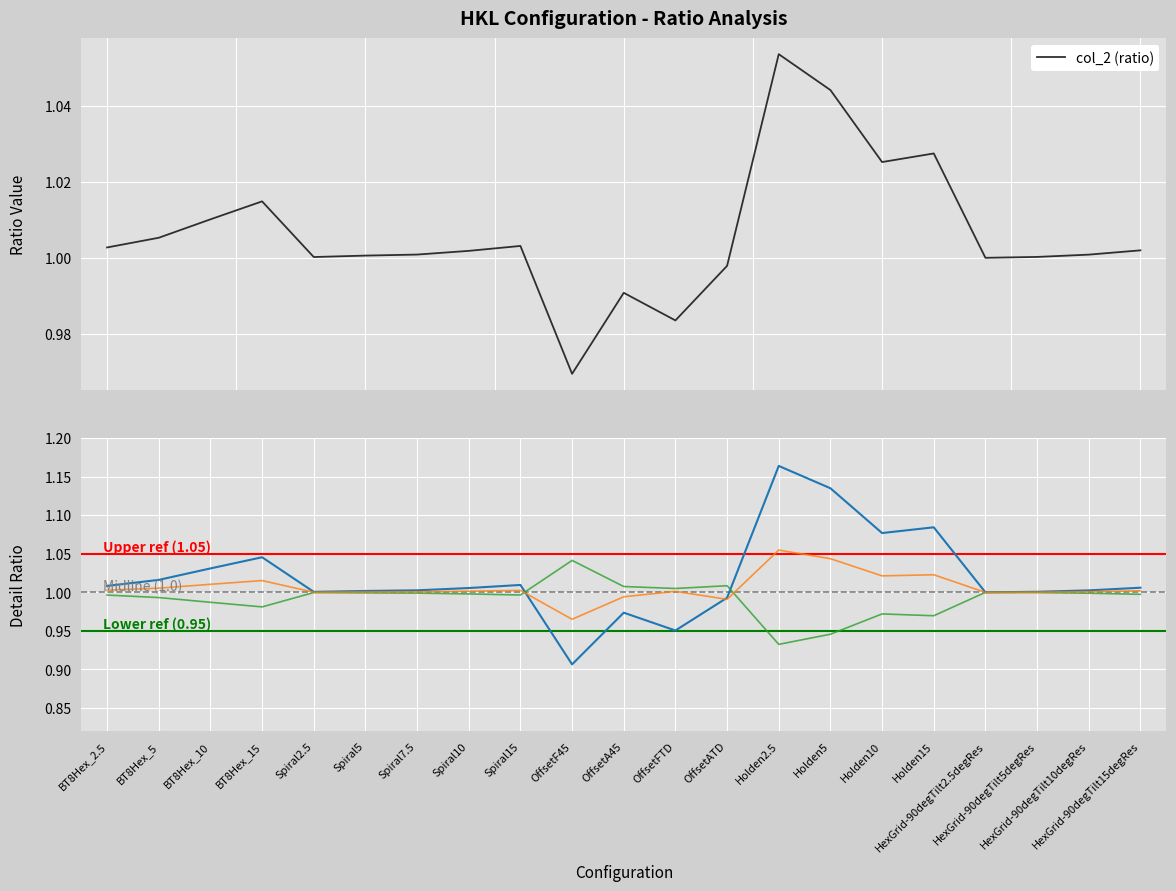

What is the label of the 15th point from the right?

Spiral7.5